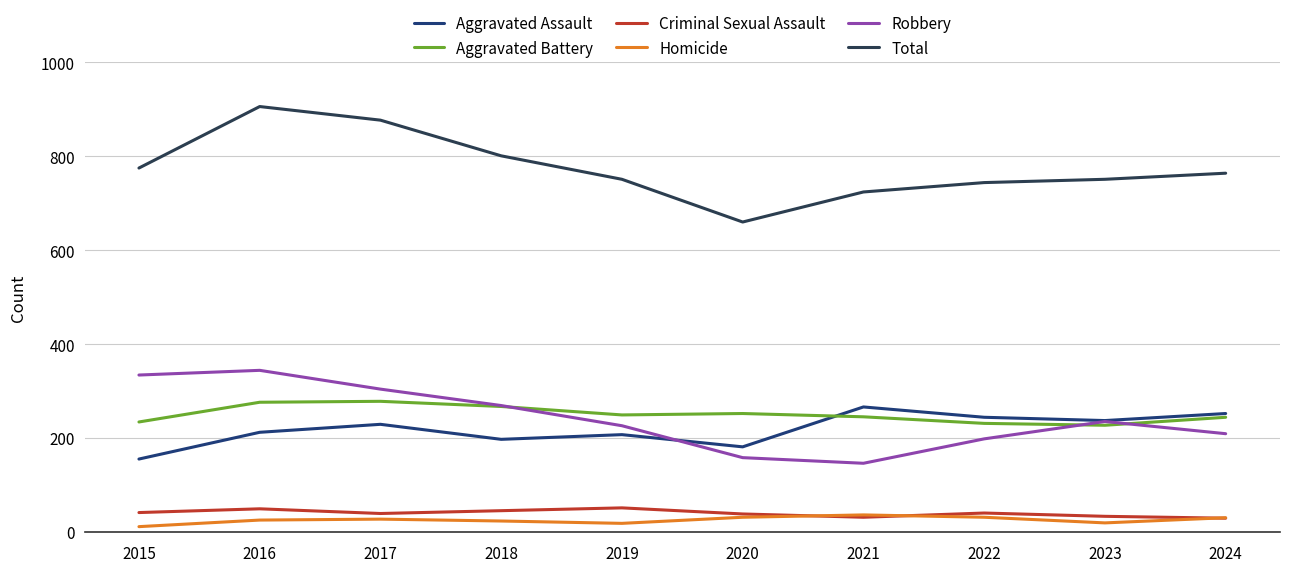

True or false: Total has more than 0 points higher than both neighbors.

True